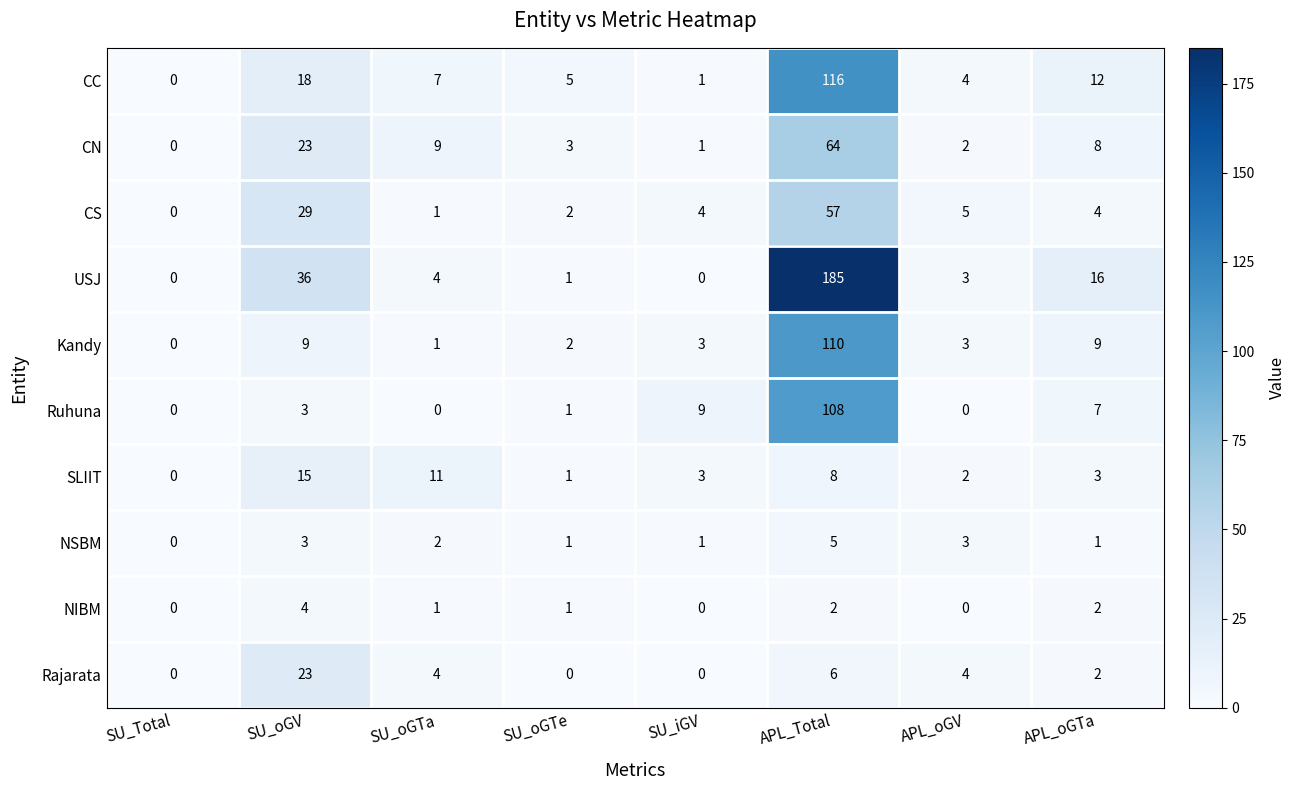

What is the difference between the maximum and minimum values in the Ruhuna series?

108